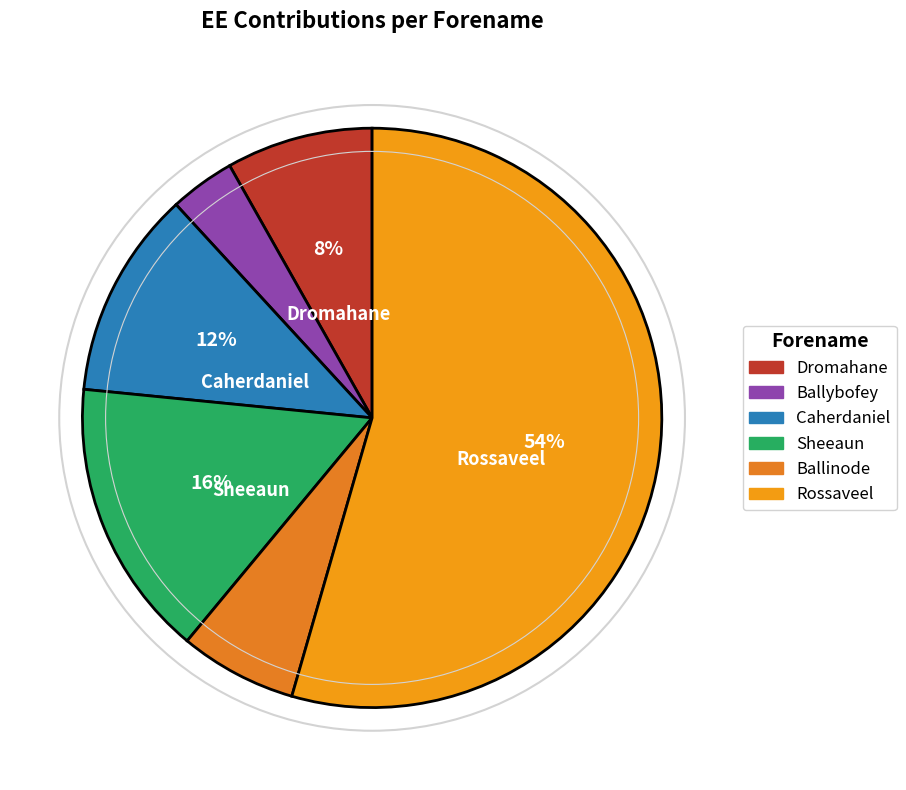

Is it true that Dromahane is 8% of the pie?

True